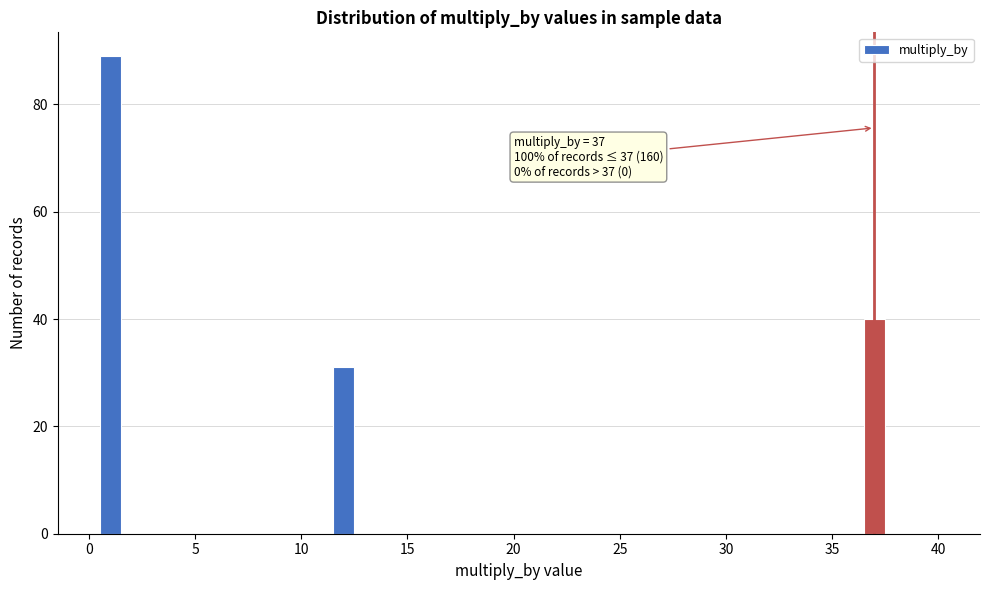

Read against the x-axis, roughly where is the centre of the tallest bar?

1.0